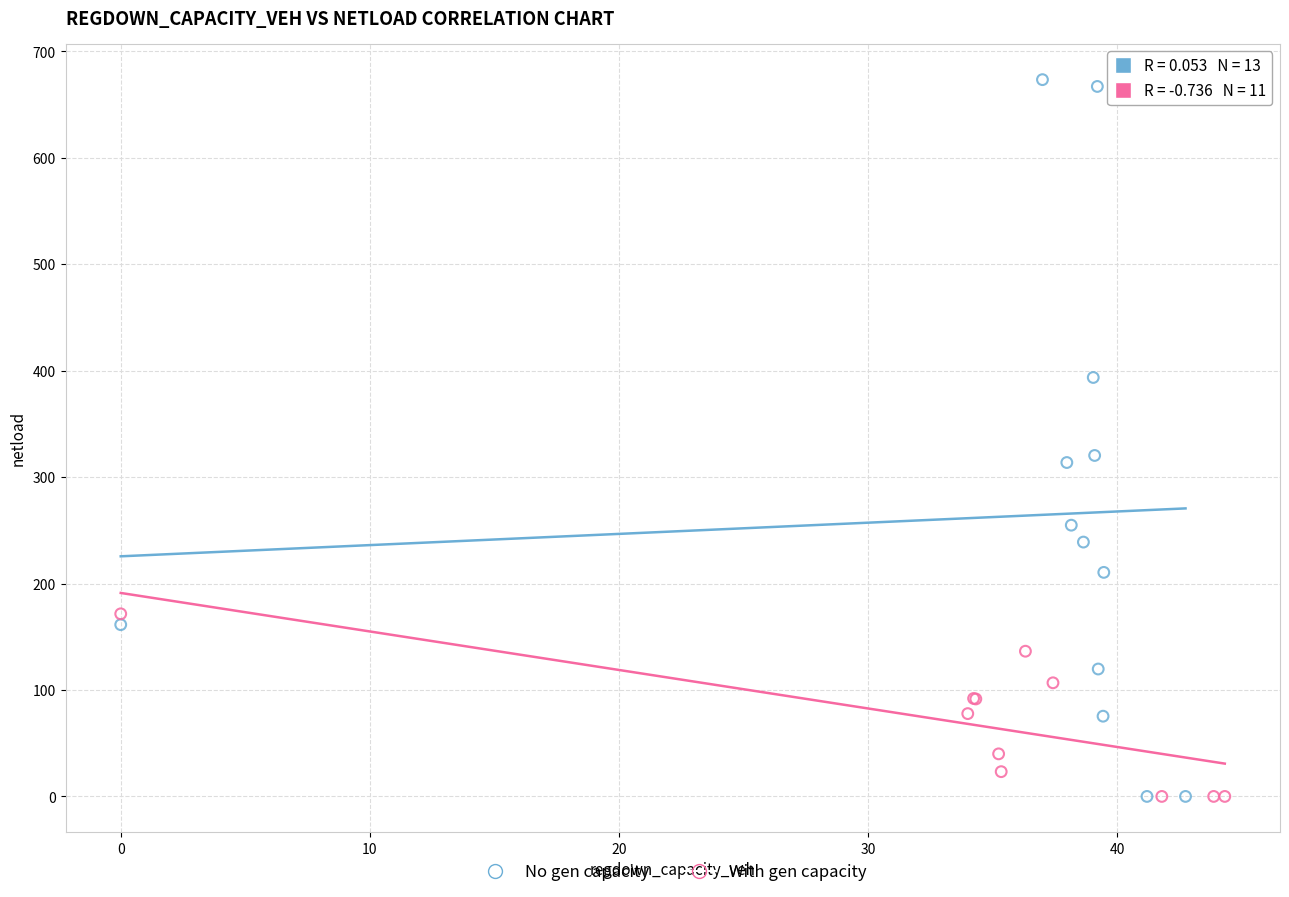

Which series has the largest Y range (max minus min)?

No gen capacity